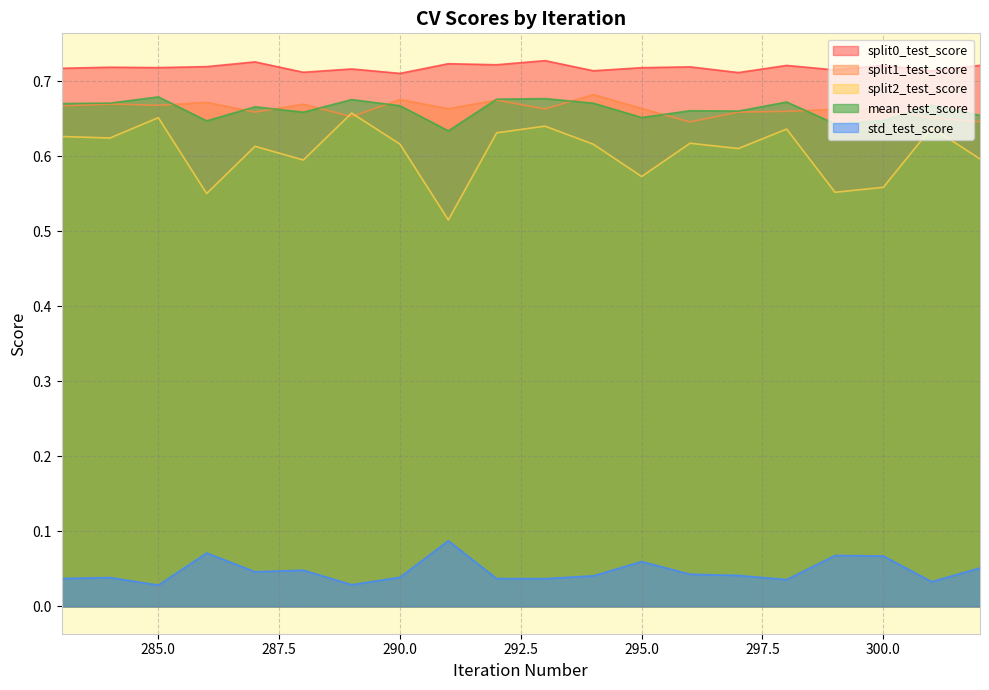

What are all the series names shown in the legend?

split0_test_score, split1_test_score, split2_test_score, mean_test_score, std_test_score